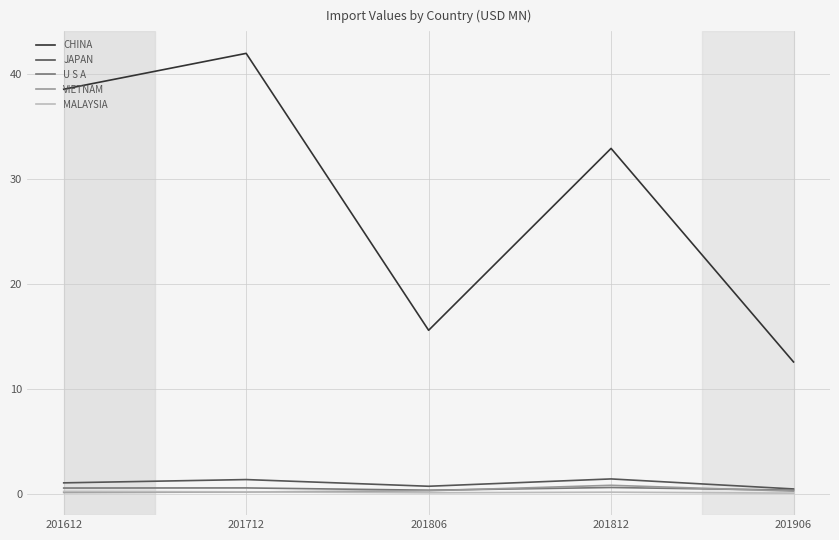

Which series changed the most between 201612 and 201812?

CHINA